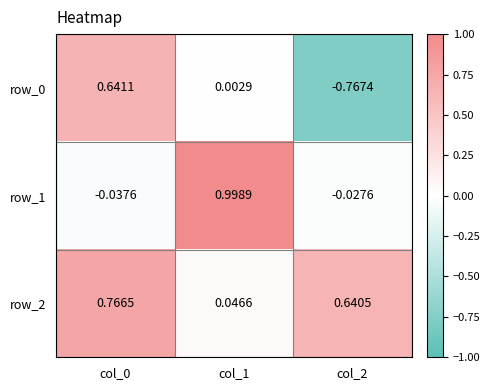

What is the difference between the maximum and minimum values in the row_1 series?

1.0